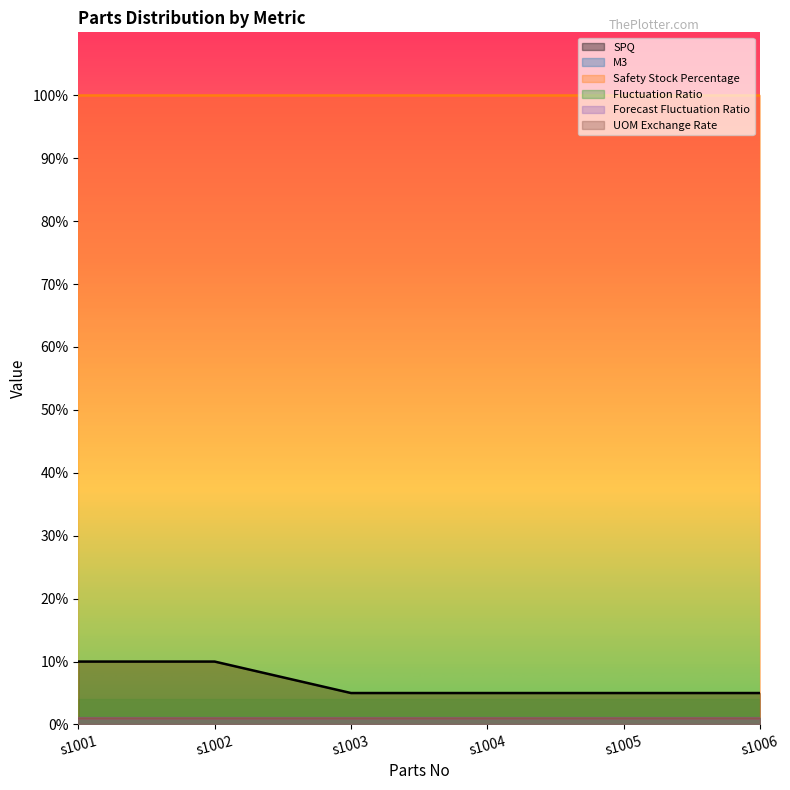

Which series has the largest total across all categories?

Safety Stock Percentage